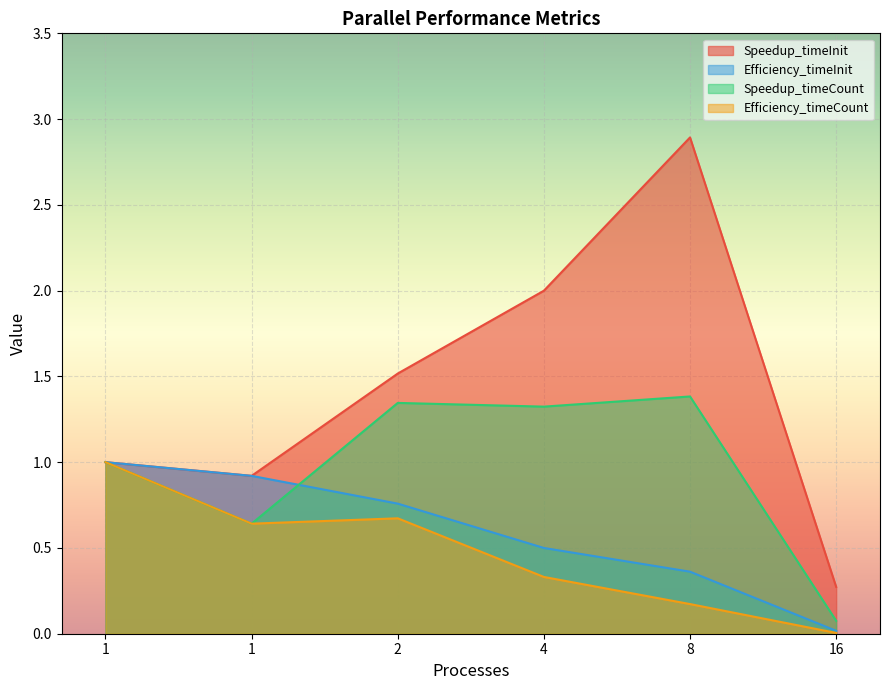

What is the difference between the Speedup_timeCount values at 4 and 8?

0.1